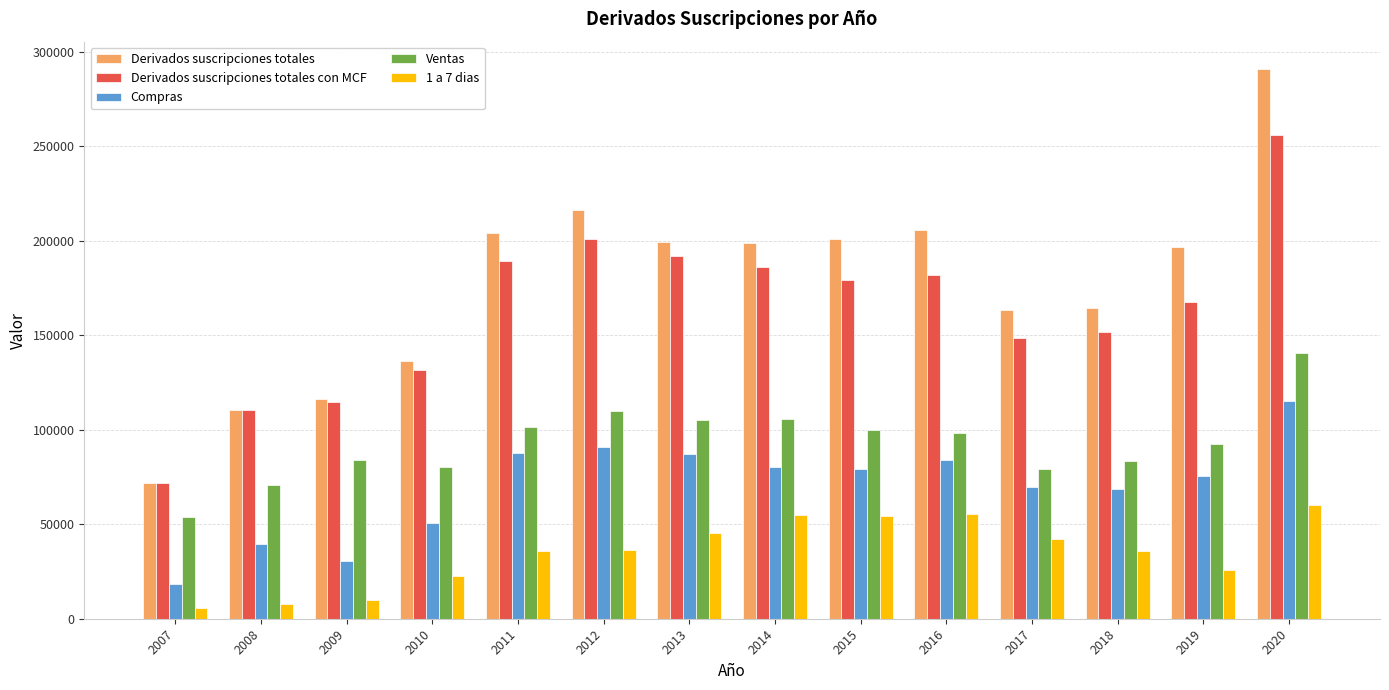

True or false: Derivados suscripciones totales has a value of 43999 at 2008.

False